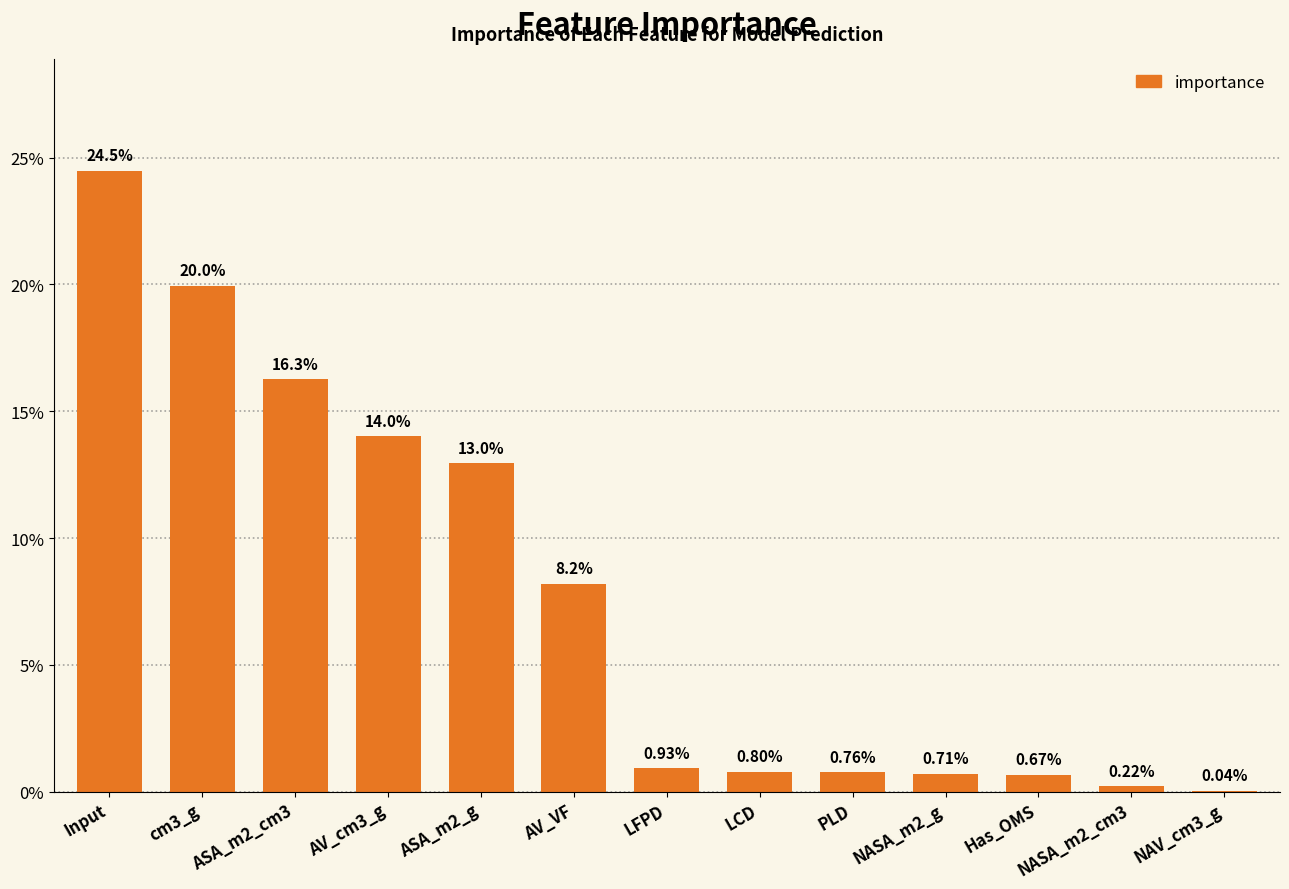

What is the difference between the values at LCD and AV_VF?

7.4